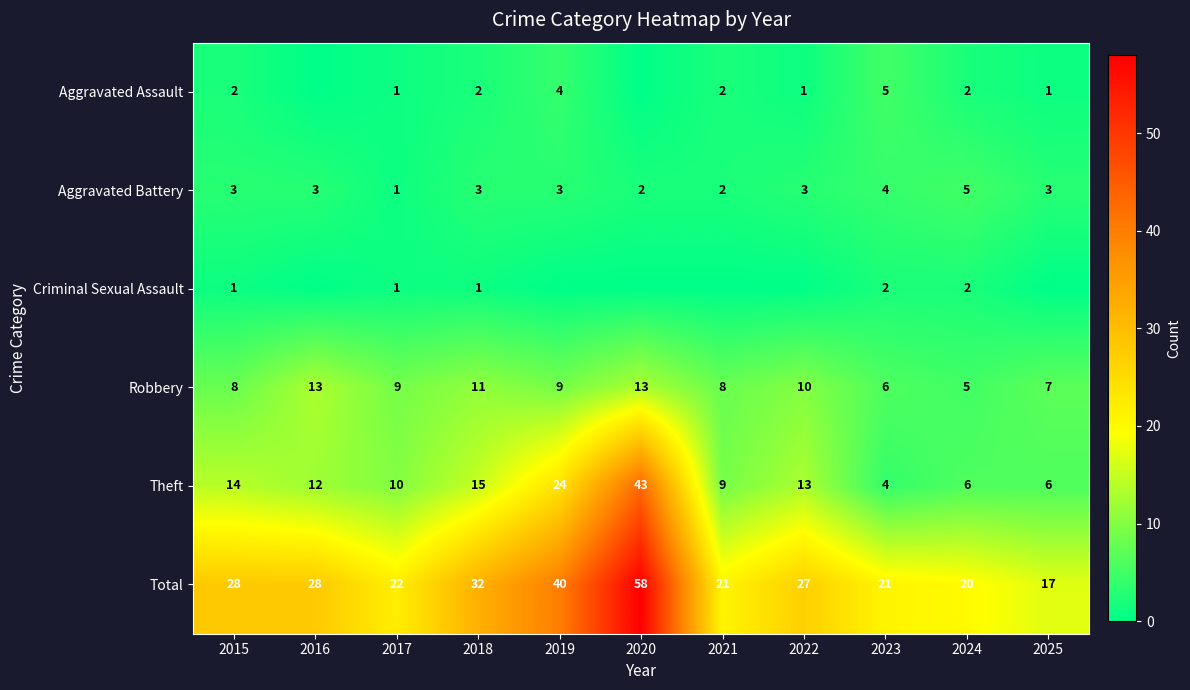

Is the value of Aggravated Battery at 2019 greater than the value of Theft at 2017?

No